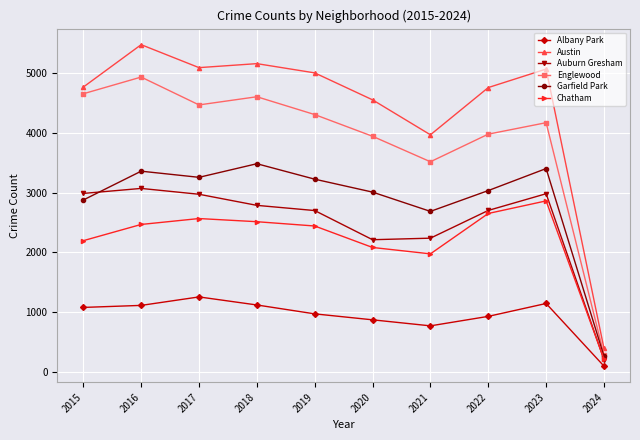

List the series in order of their peak value, lowest first.

Albany Park, Chatham, Auburn Gresham, Garfield Park, Englewood, Austin